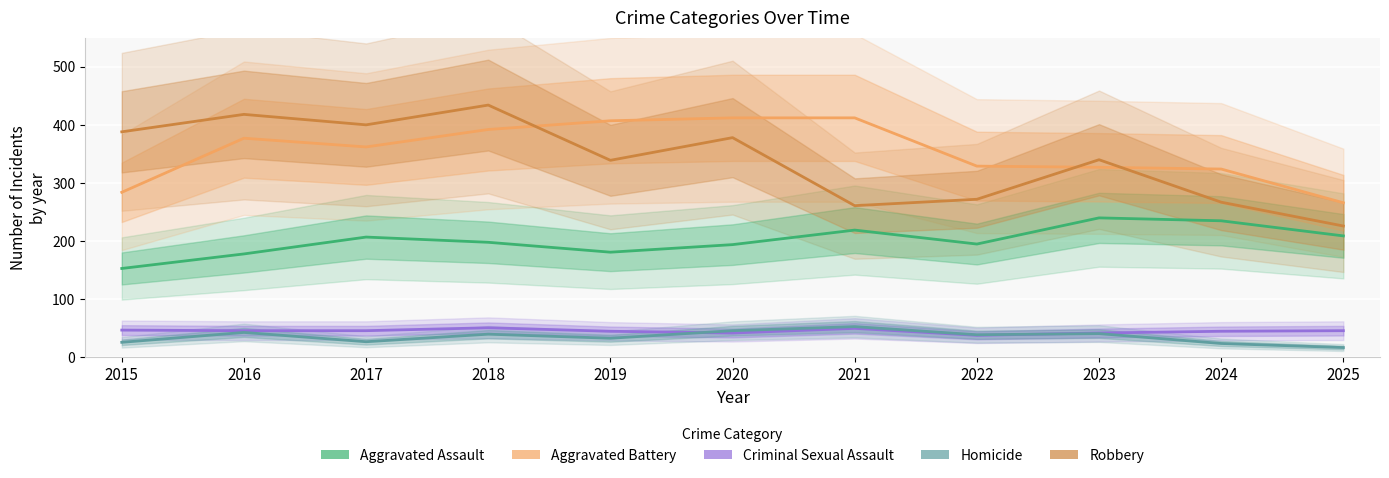

Which category has the lowest value across all series?

2025